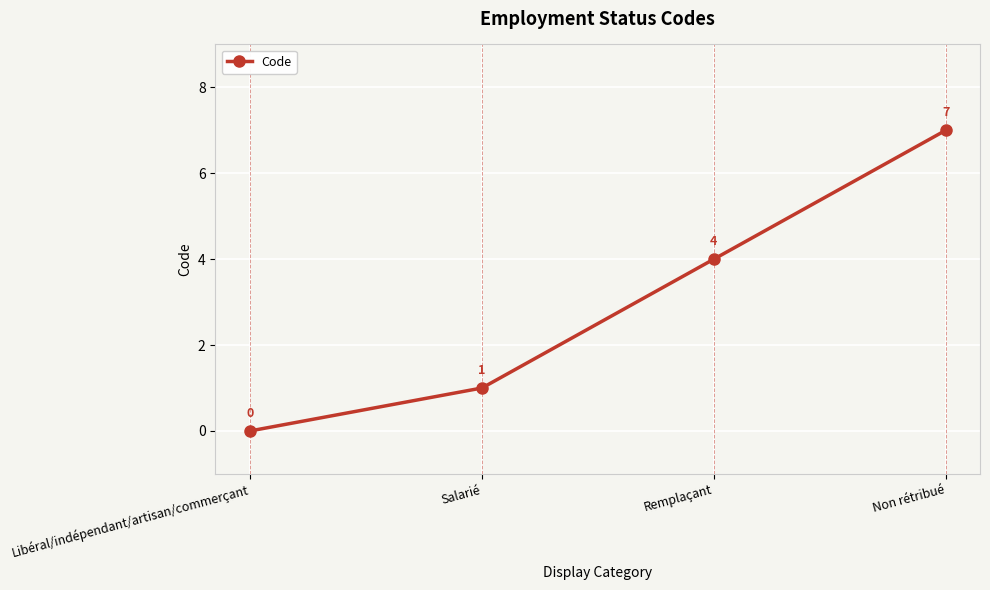

Approximately how many times larger is the value at Remplaçant compared to Non rétribué?

0.6